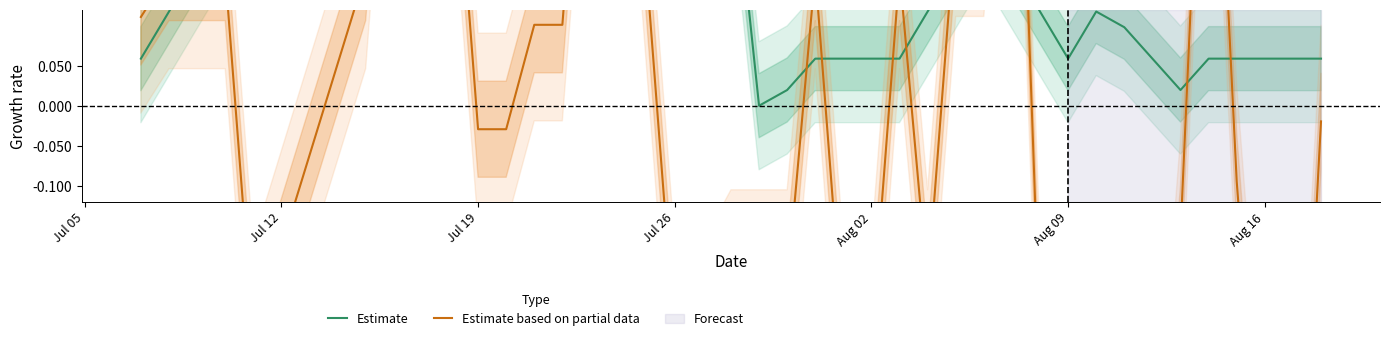

What is the sum of all Estimate values?

11.5